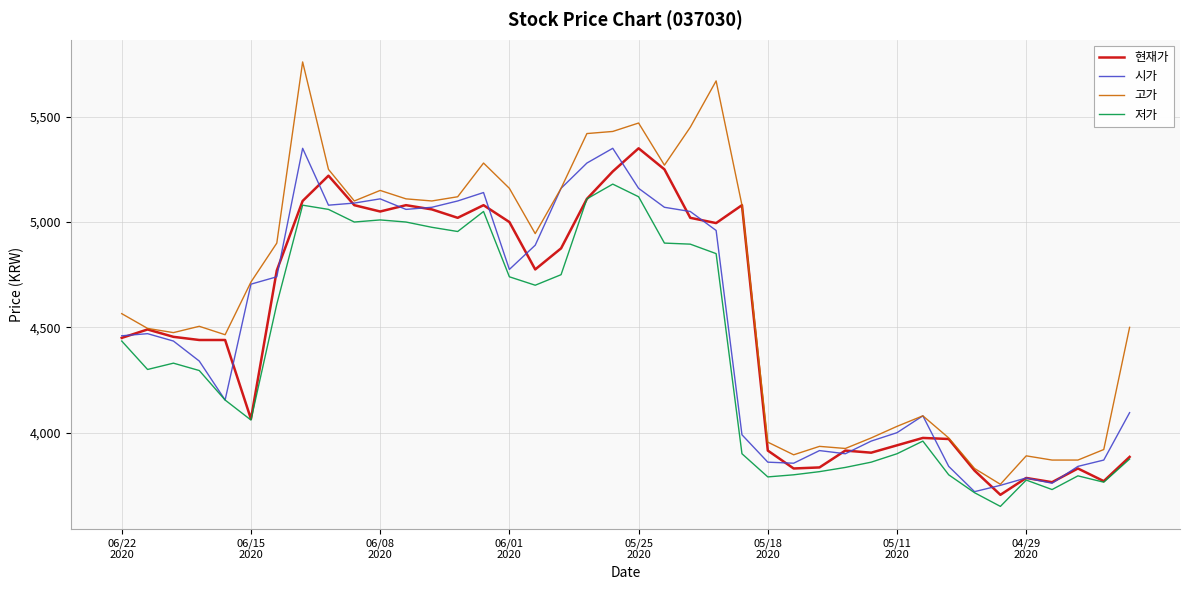

True or false: 저가 and 고가 cross at least once.

False